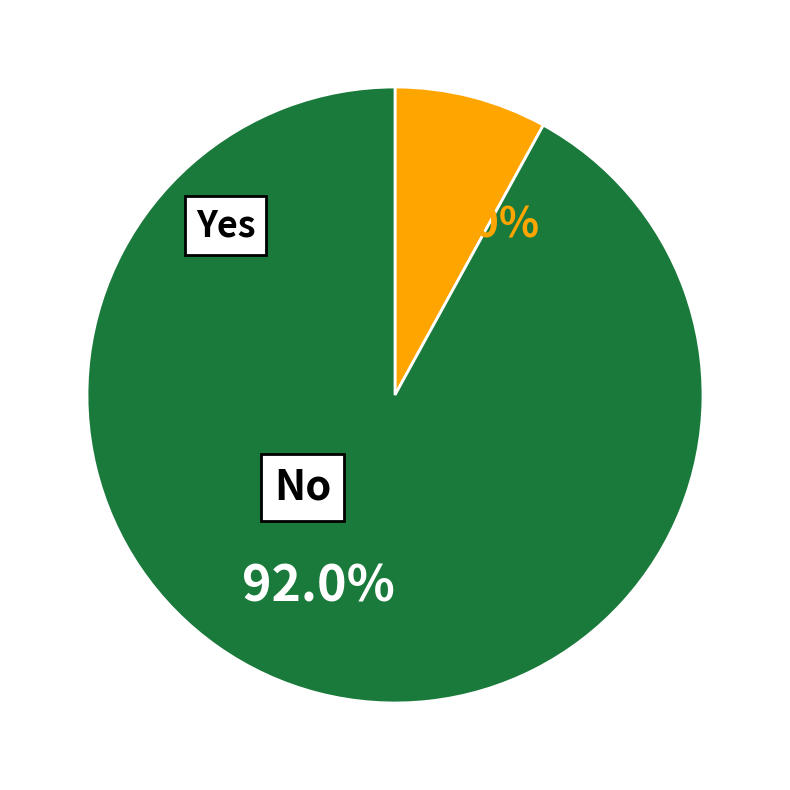

Is Yes the majority of the pie?

No